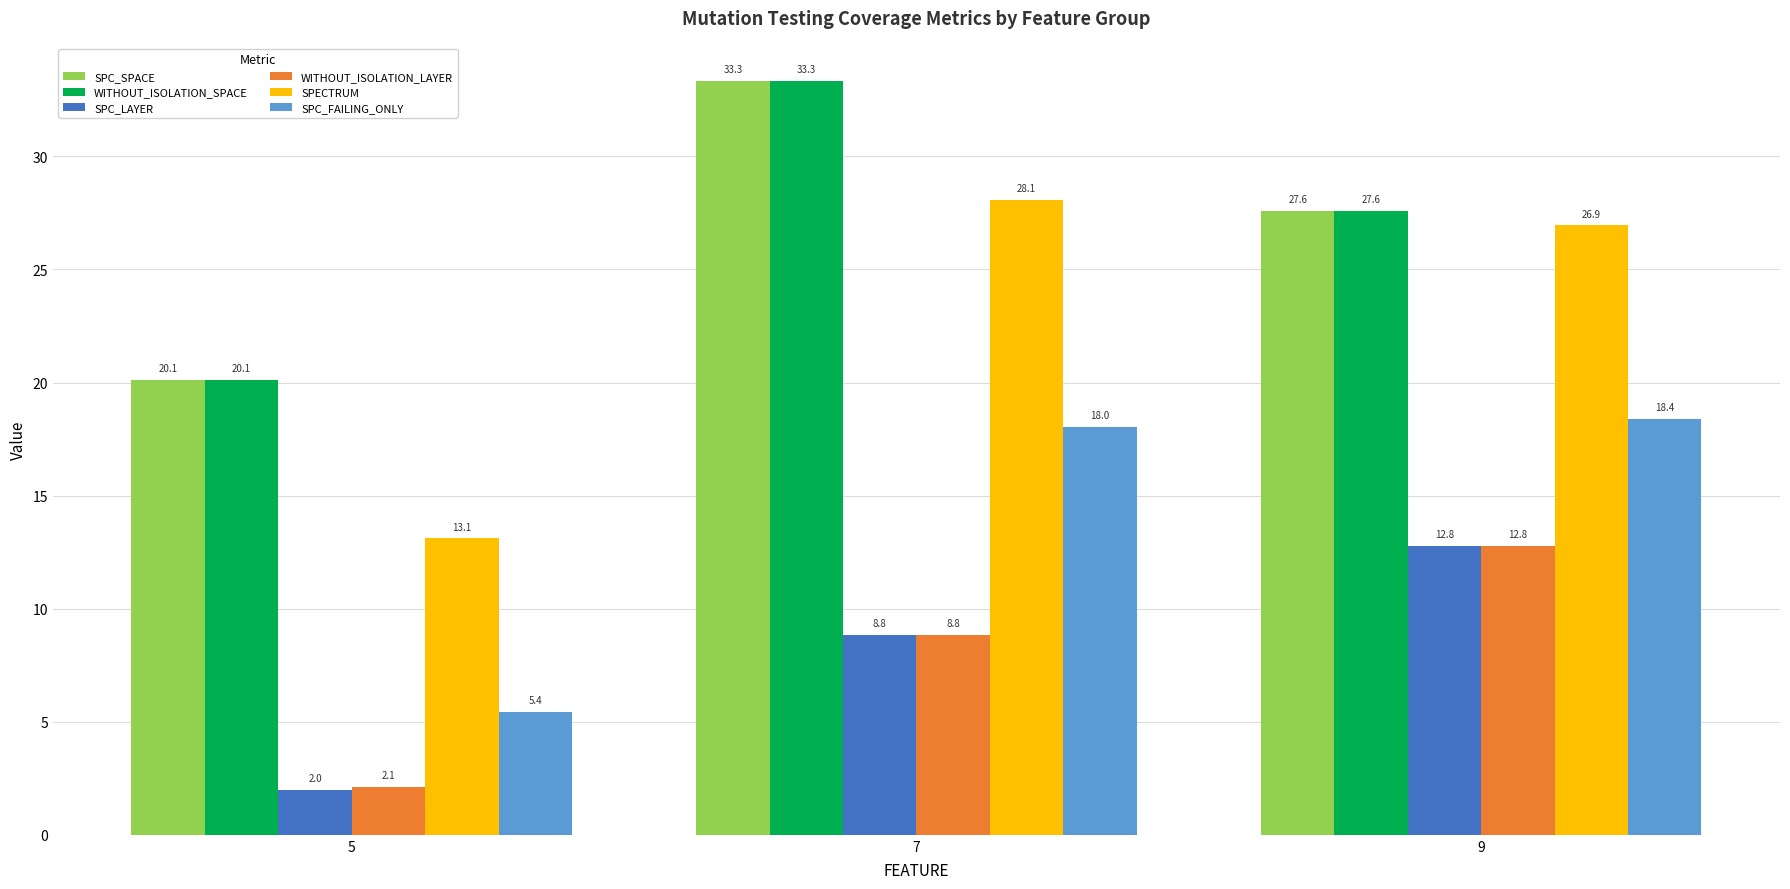

What is the sum of the SPC_FAILING_ONLY values at 9 and 5?

23.8